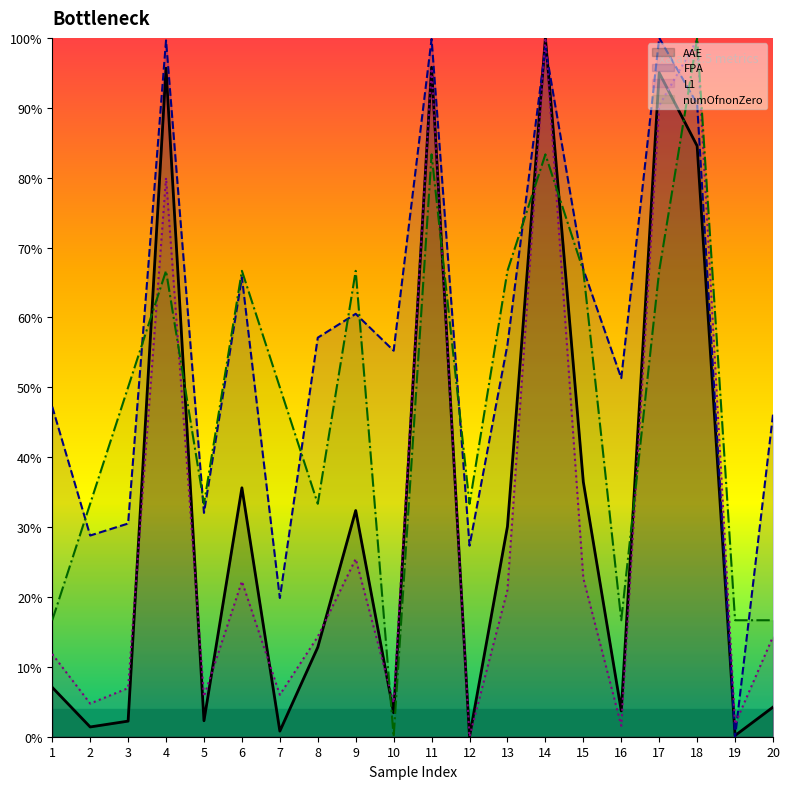

Between which two adjacent categories do L1 and AAE first intersect?

3 and 4